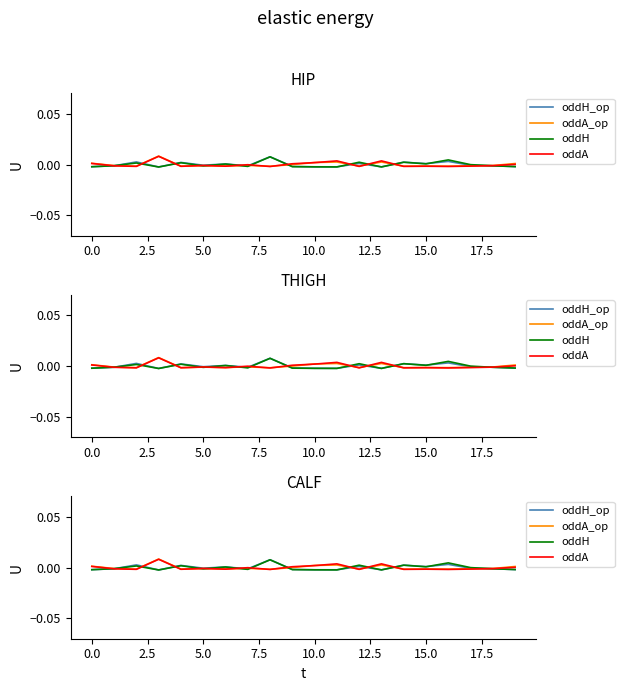

At which category does the chart reach its minimum across all series?

5.0